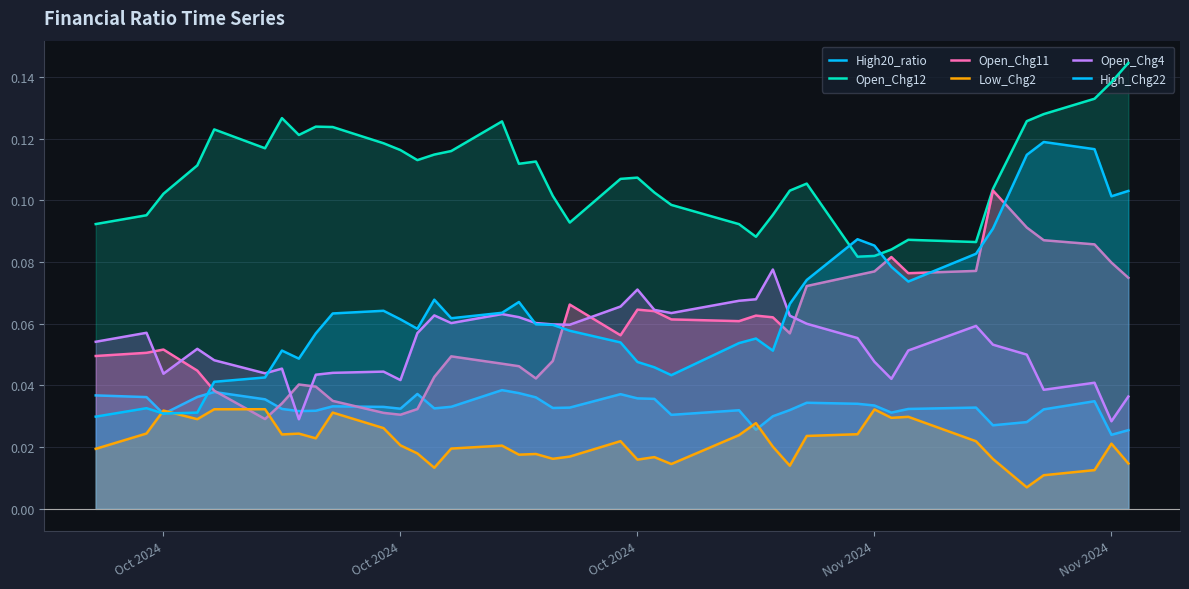

How many lines are shown in the chart?

6